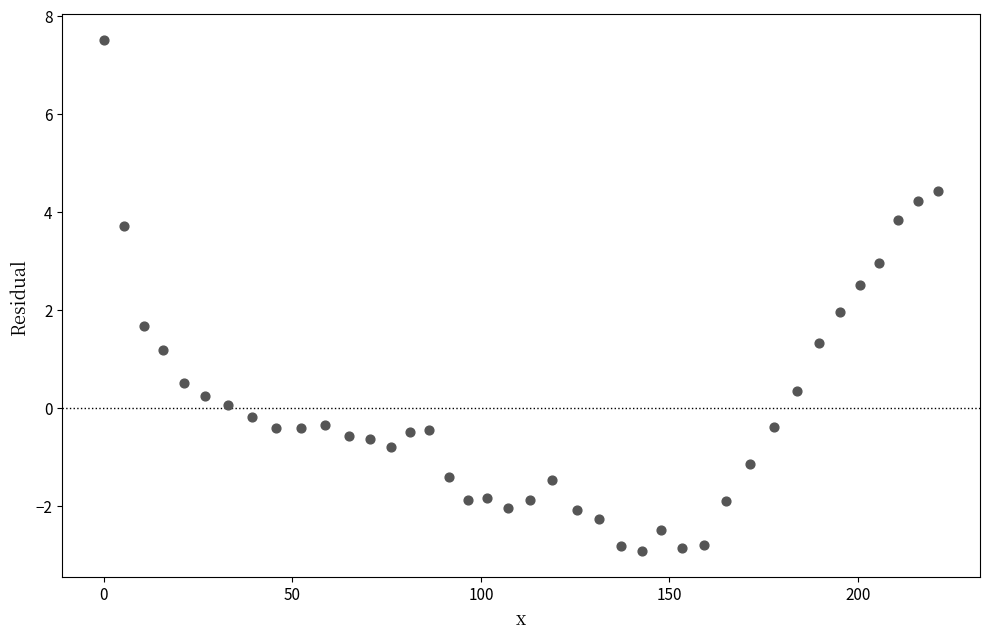

What is the range of X values (max minus min)?

221.3